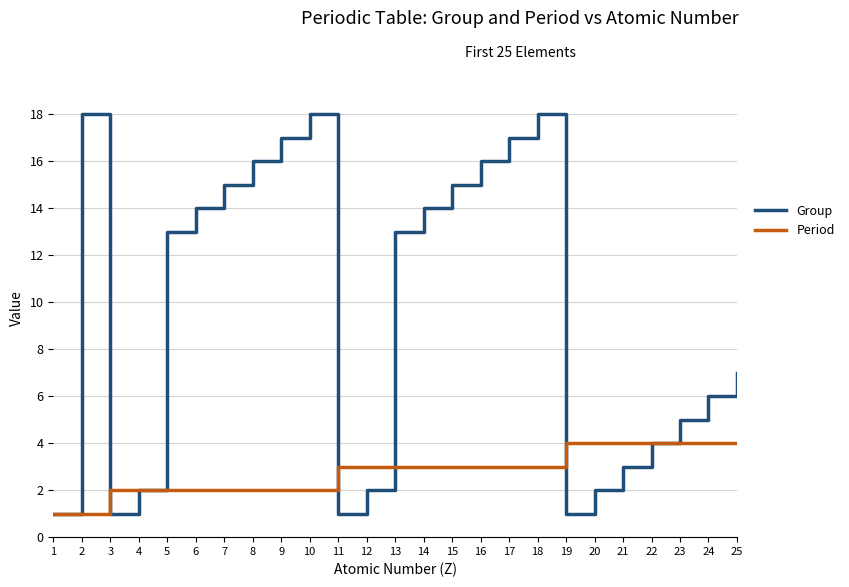

What is the difference between the Group values at 16 and 11?

15